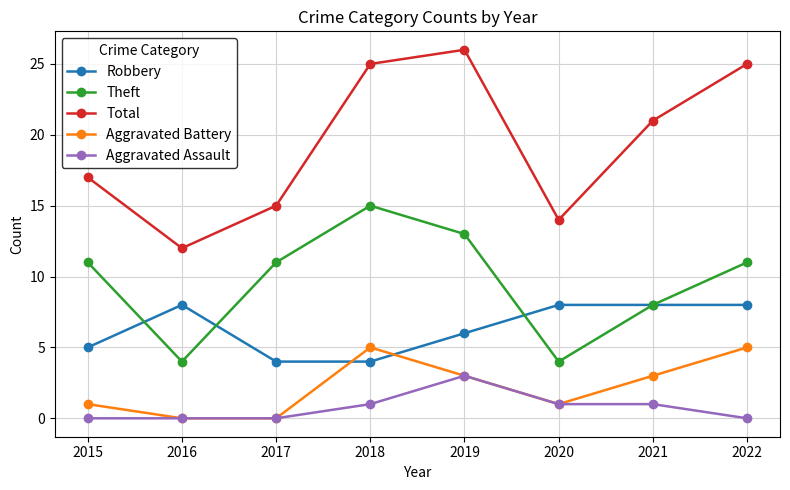

What is the greatest value displayed?

26